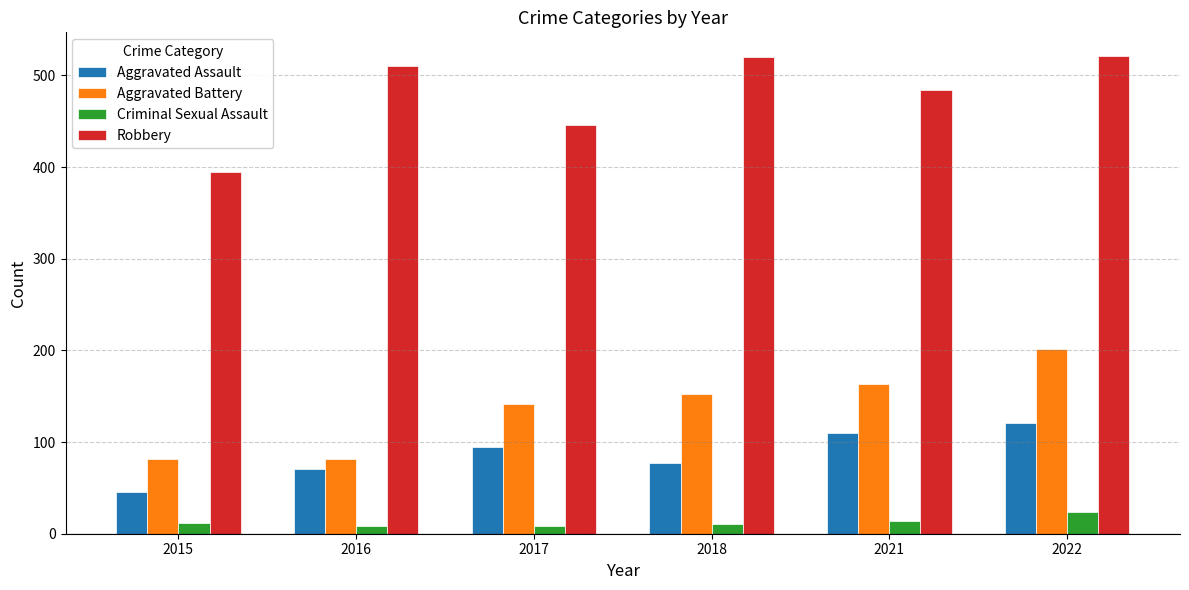

What is the highest value of the Criminal Sexual Assault series?

24